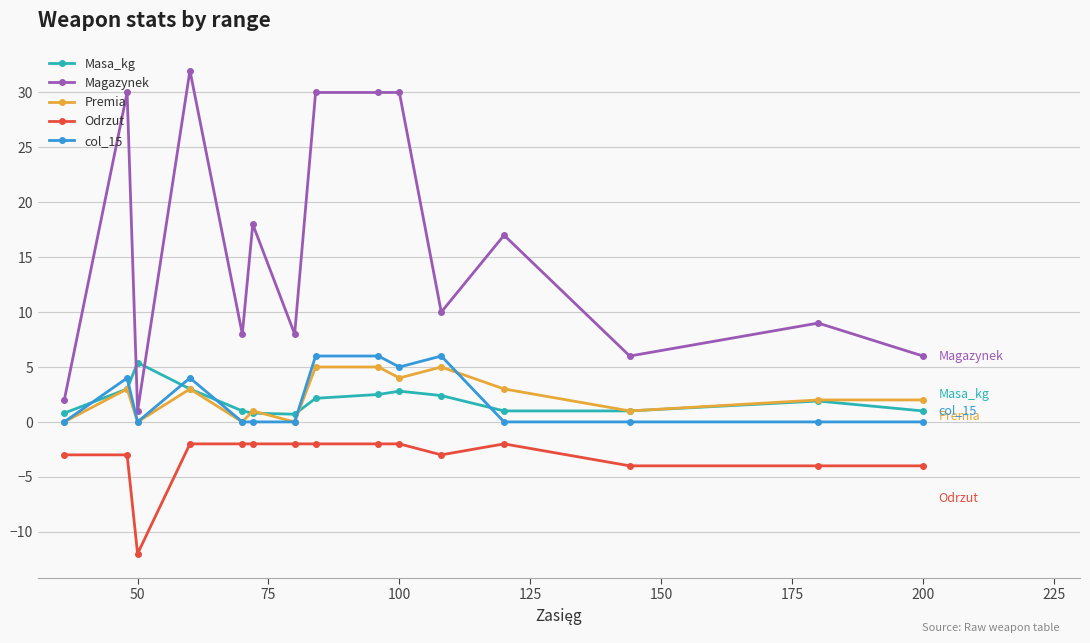

True or false: Odrzut and Magazynek cross at least once.

False